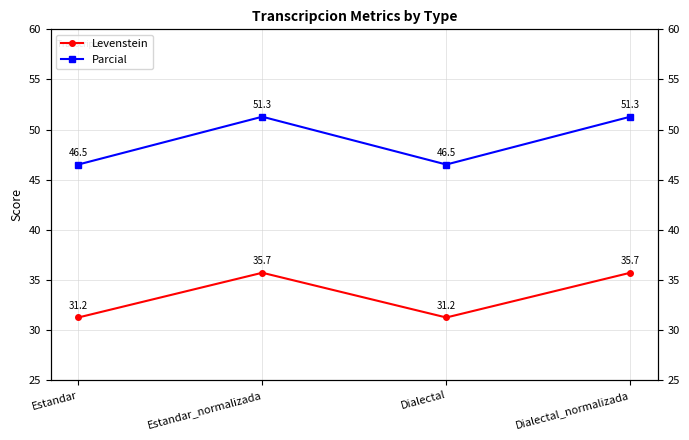

Rank the series by their average value, from highest to lowest.

Parcial, Levenstein